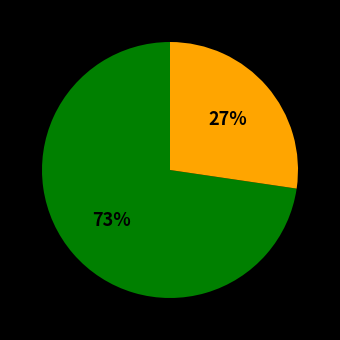

Is there a majority slice in this chart?

Yes